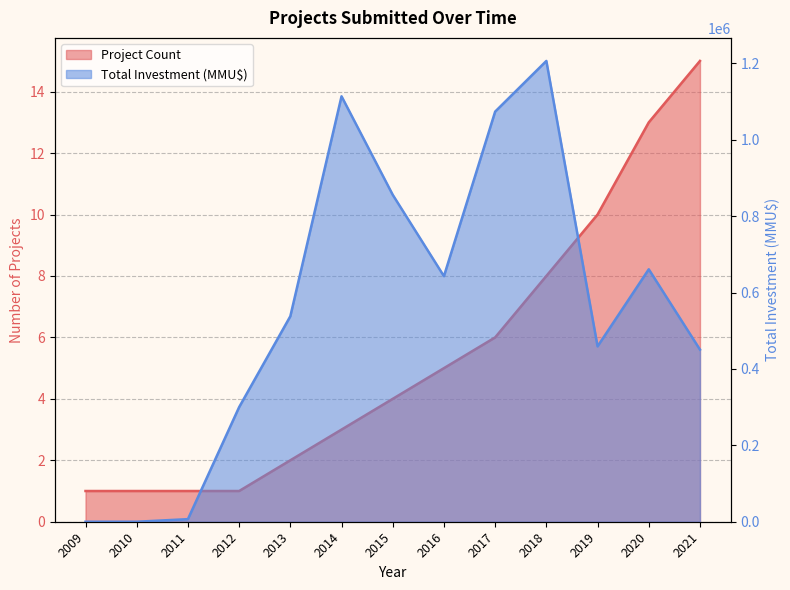

What are all the series names shown in the legend?

Project Count, Total Investment (MMU$)